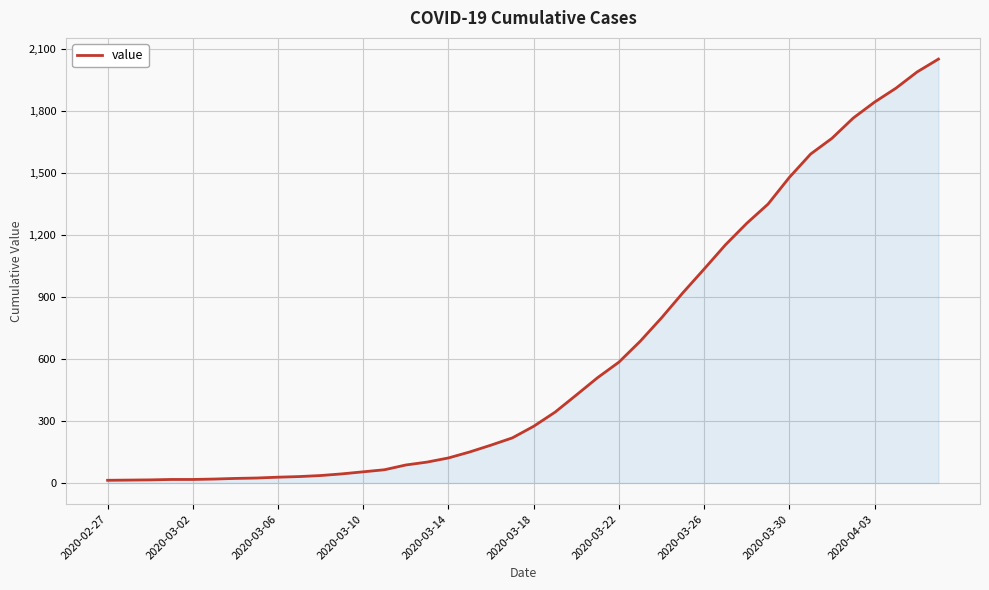

What is the difference between the maximum and minimum values?

2036